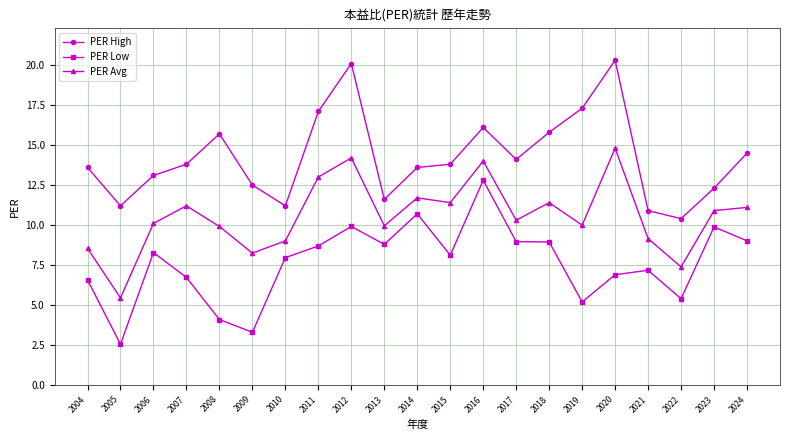

What is the total value across all series at 2020?

42.0